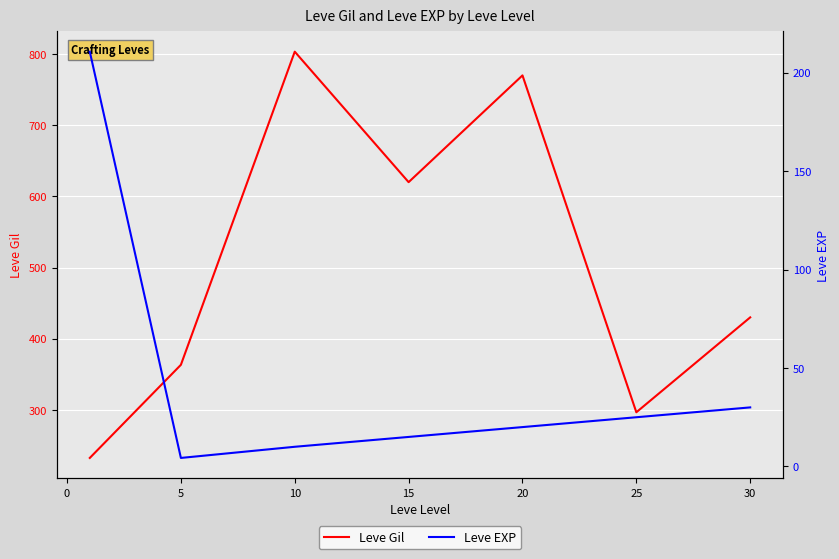

What is the average value of the Leve Gil series?

502.3